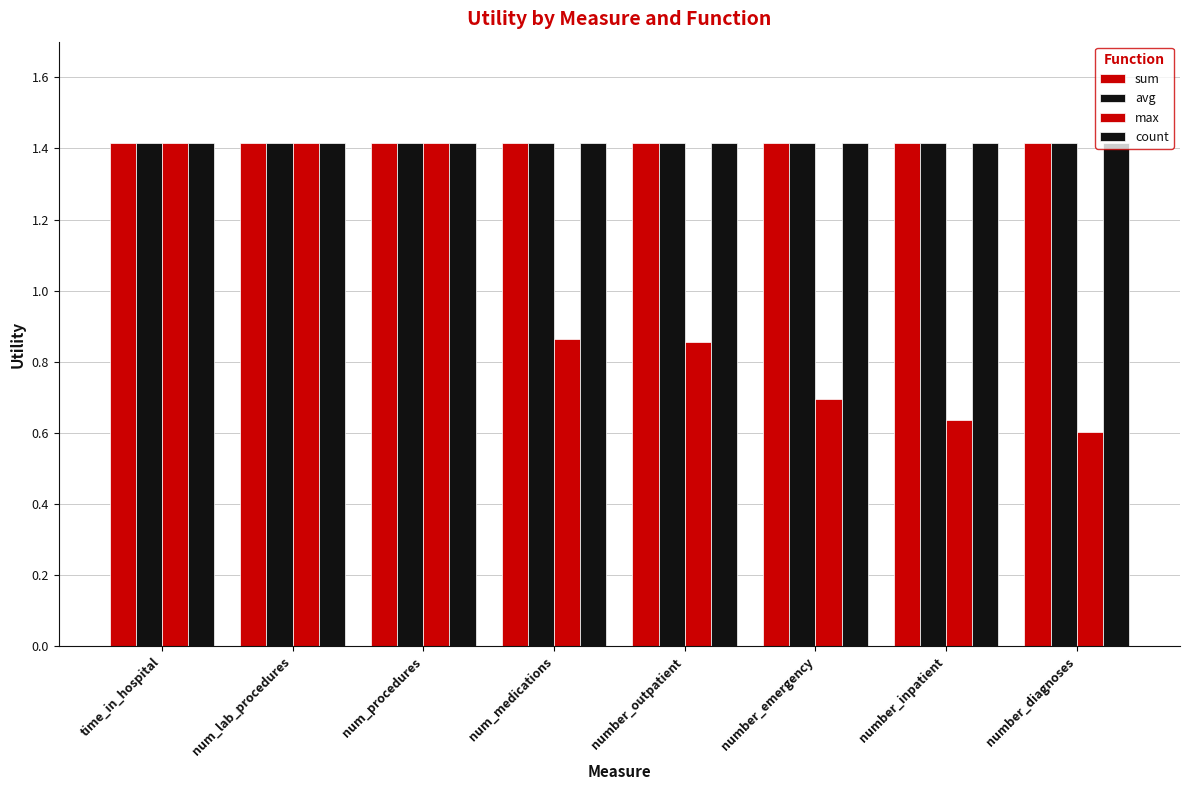

At which category does the chart reach its minimum across all series?

number_diagnoses